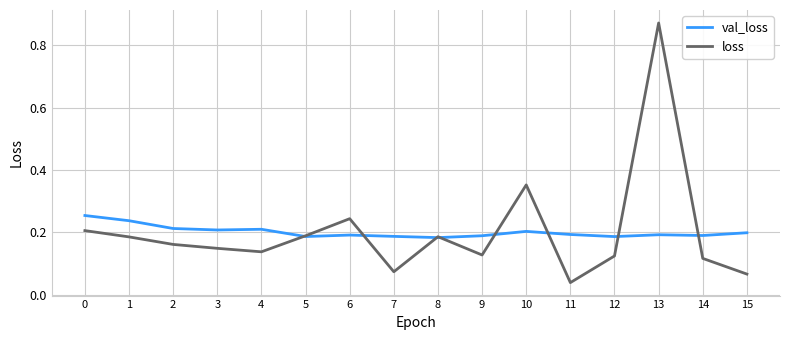

At which label is loss closest to 0?

11